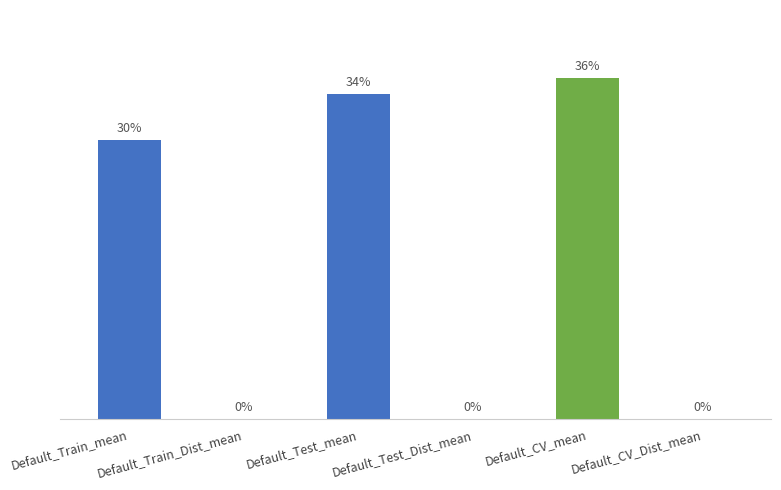

What is the label of the 2nd bar from the left?

Default_Train_Dist_mean